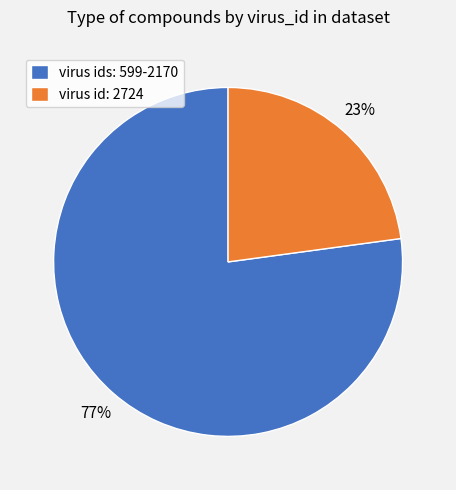

Which has a higher value, virus id: 2724 or virus ids: 599-2170?

virus ids: 599-2170